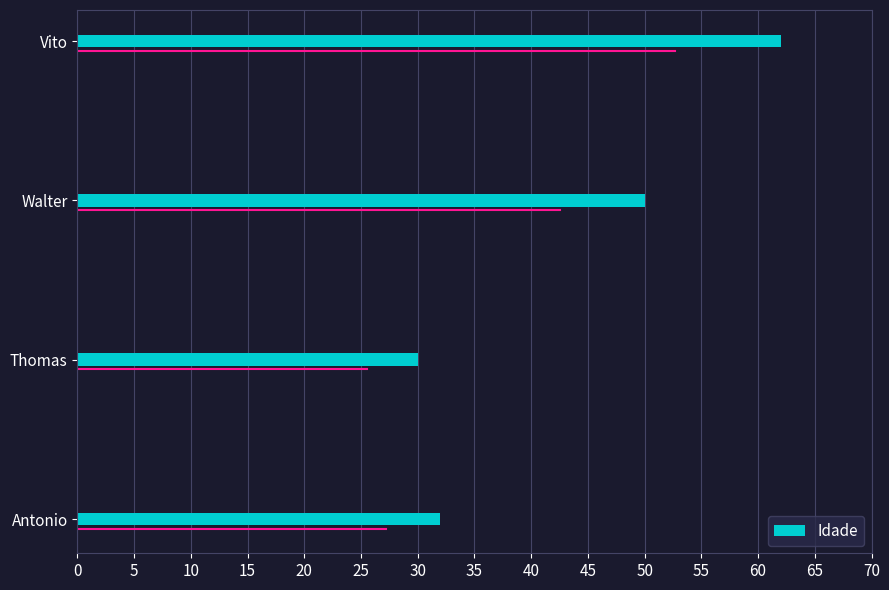

Rank the categories by value from lowest to highest.

Thomas, Antonio, Walter, Vito